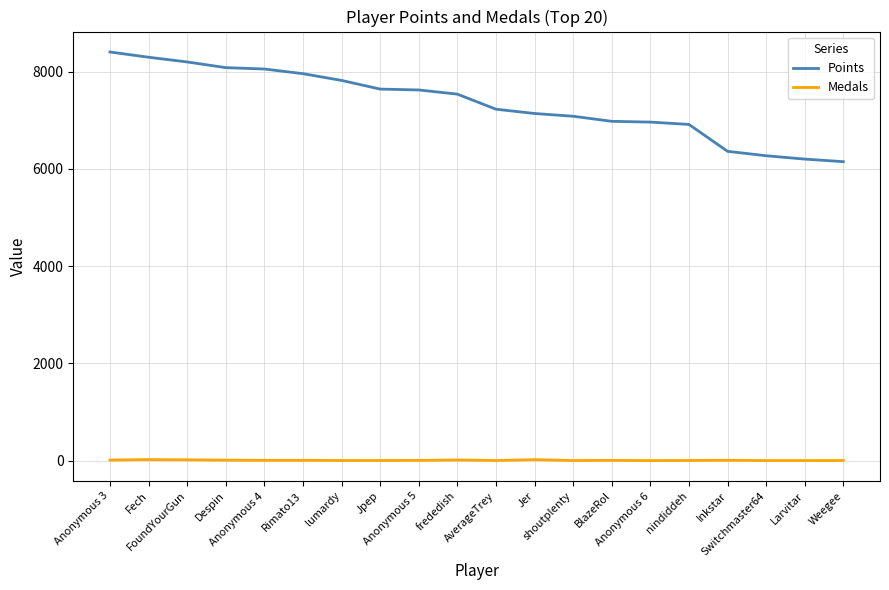

What is the maximum value for Points?

8403